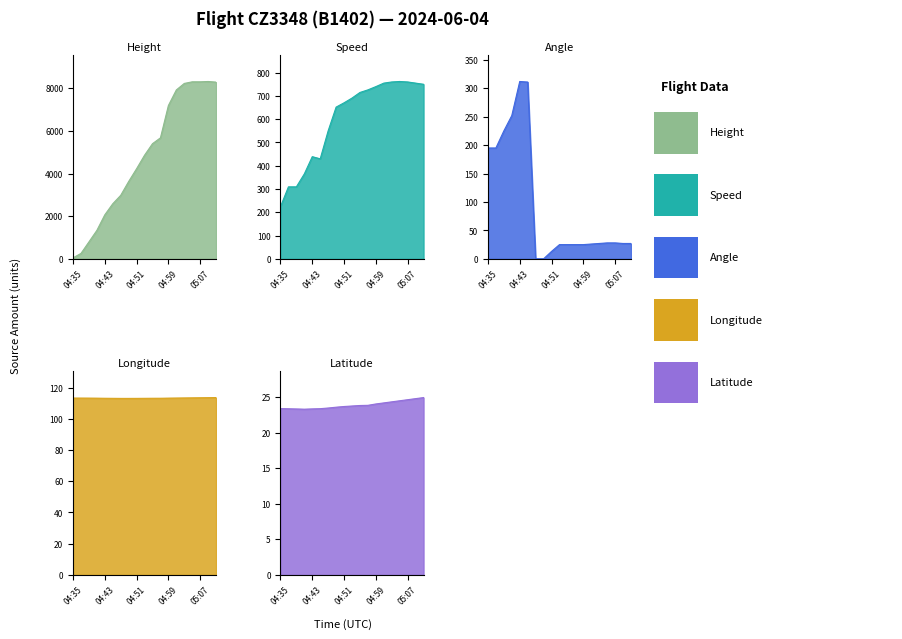

How many interior local valleys does the Speed series have?

1